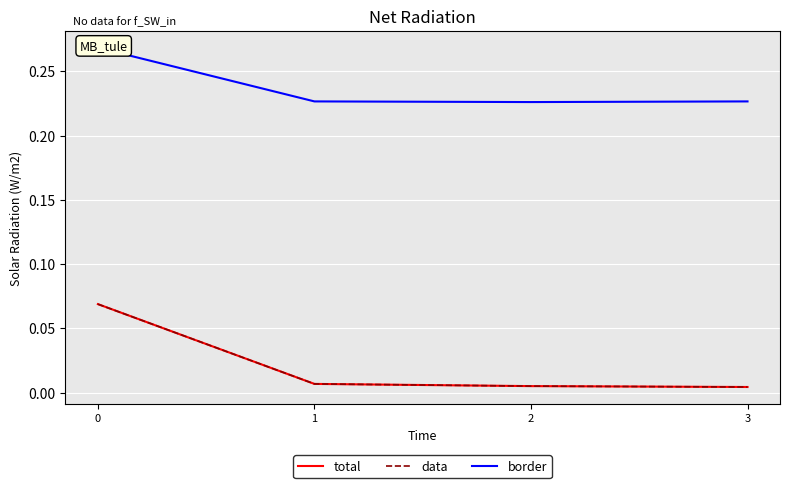

What is the maximum value for data?

0.1